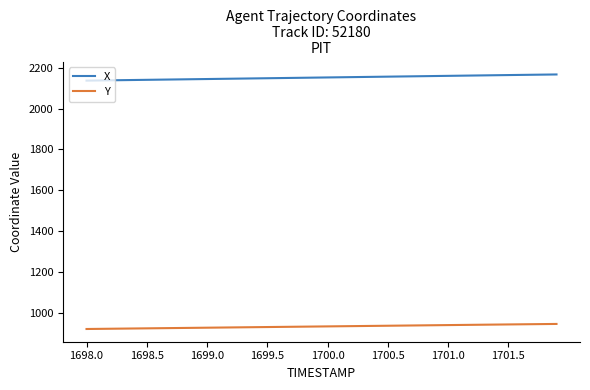

Rank the series by their maximum value, from highest to lowest.

X, Y